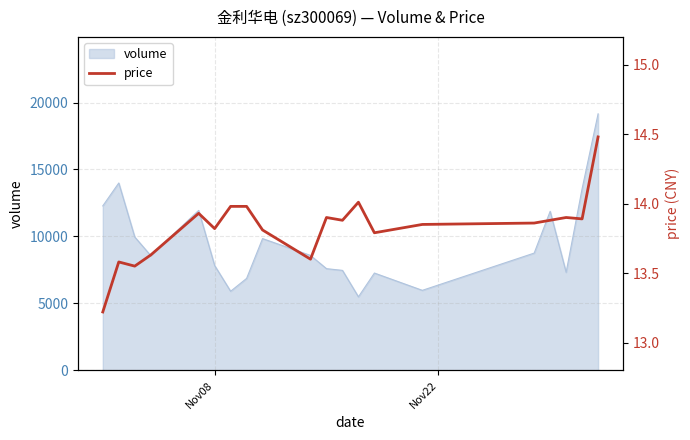

What is the value of the 4th point from the left?

13.6